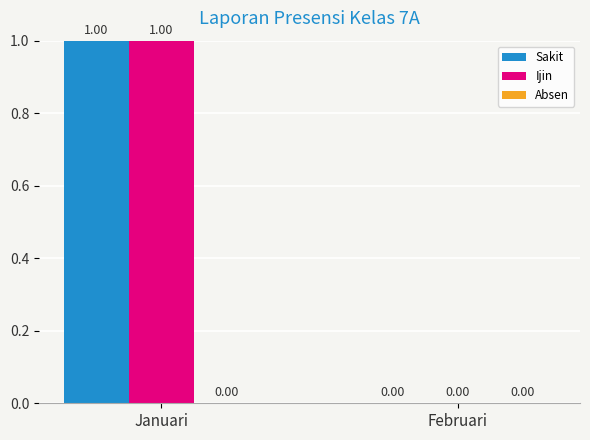

At which label is Sakit closest to 0?

Februari